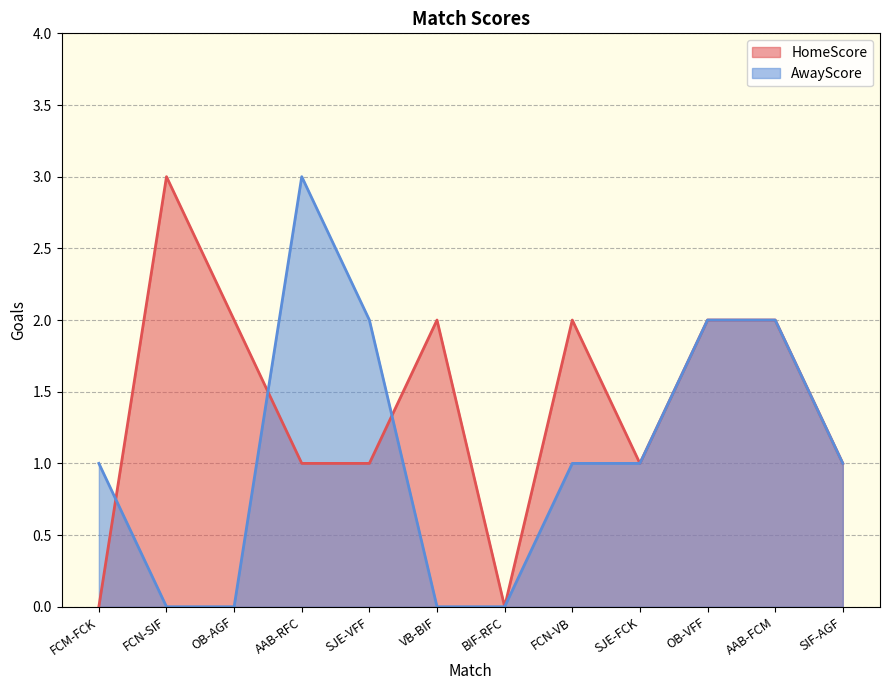

Where does the HomeScore series first go above 2?

FCN-SIF